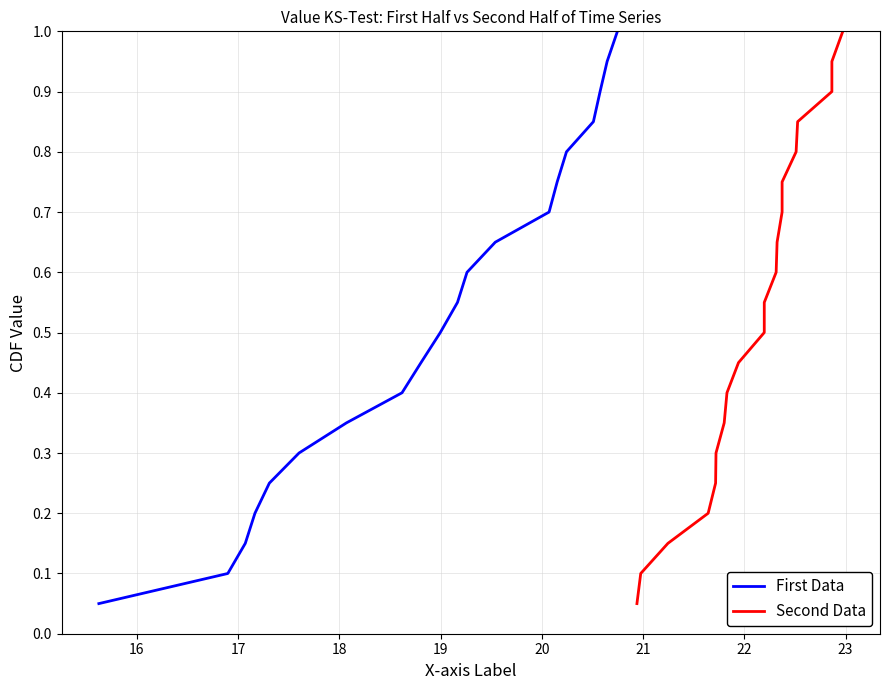

What is the maximum value for First Data?

1.0